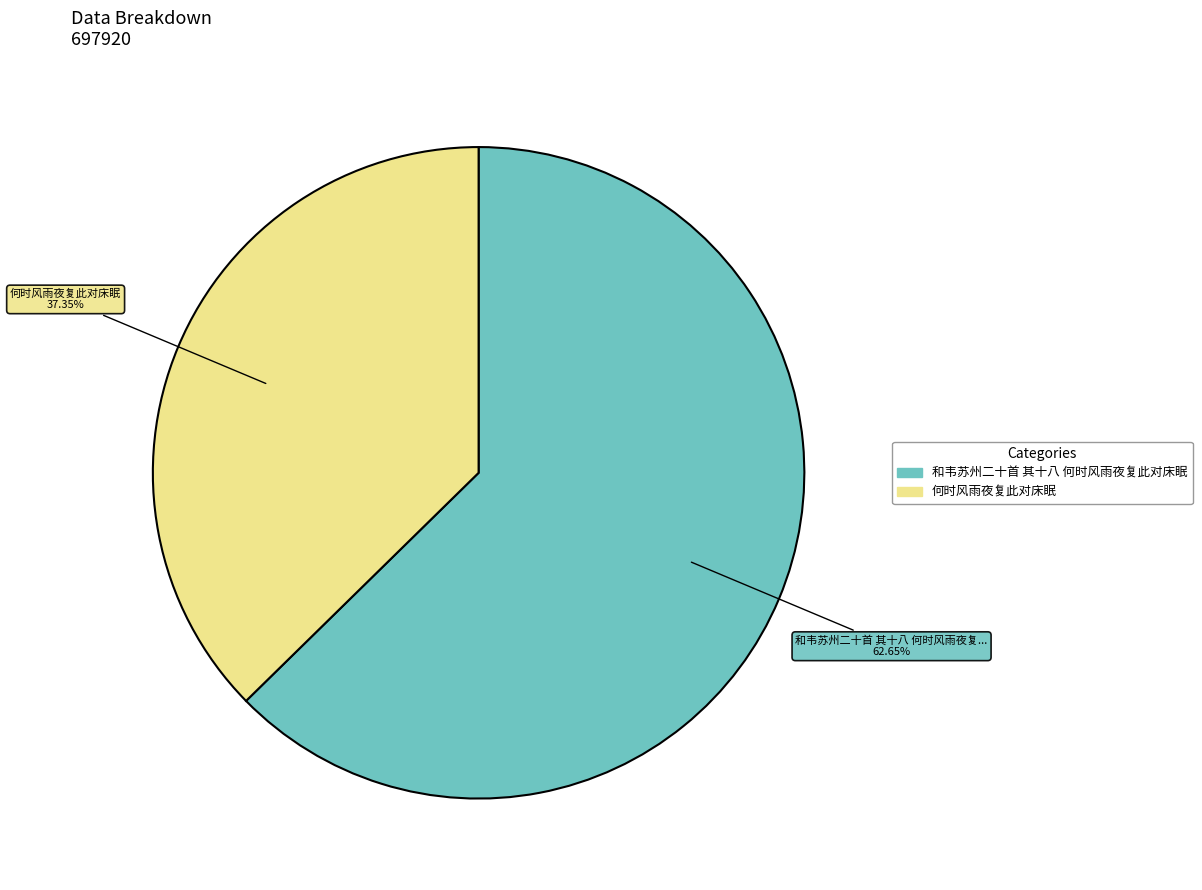

What percentage do 何时风雨夜复此对床眠 and 和韦苏州二十首 其十八 何时风雨夜复此对床眠 together represent?

100.0%